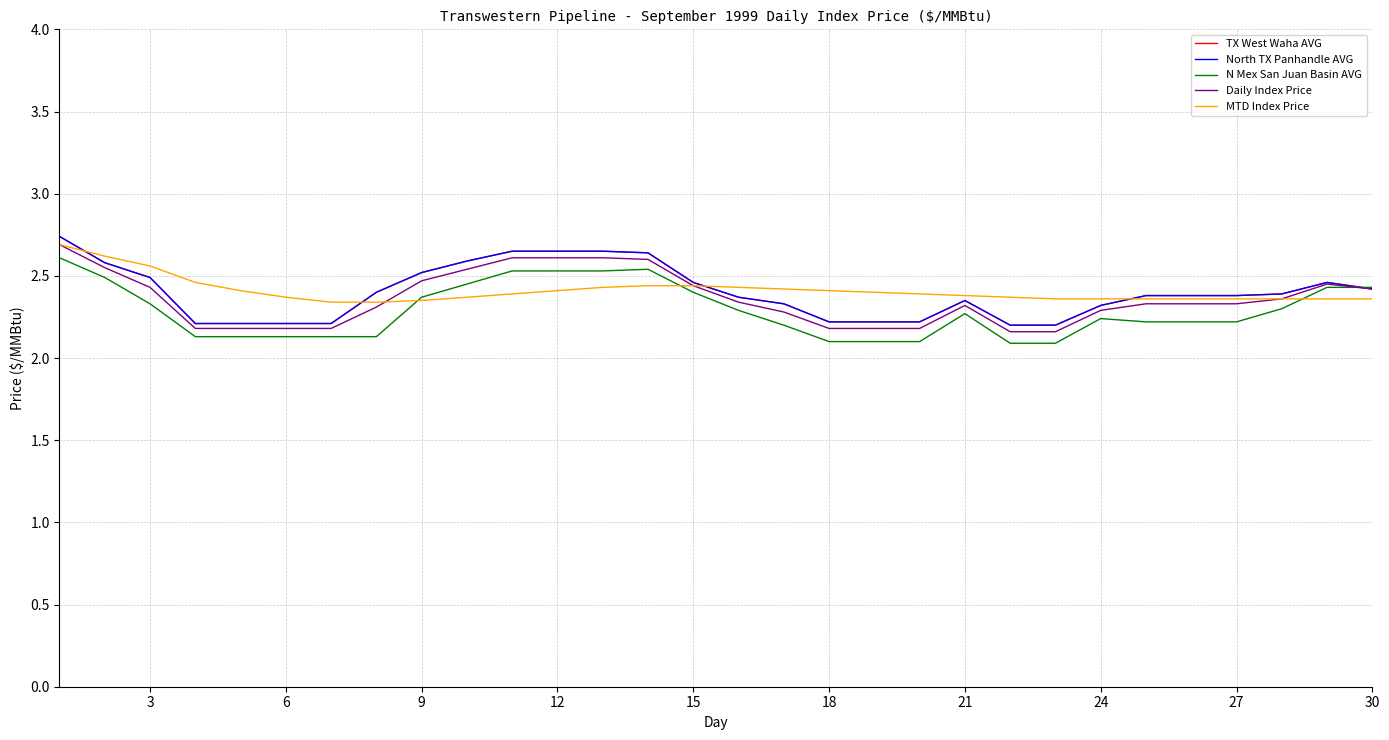

What is the lowest value of the North TX Panhandle AVG series?

2.2